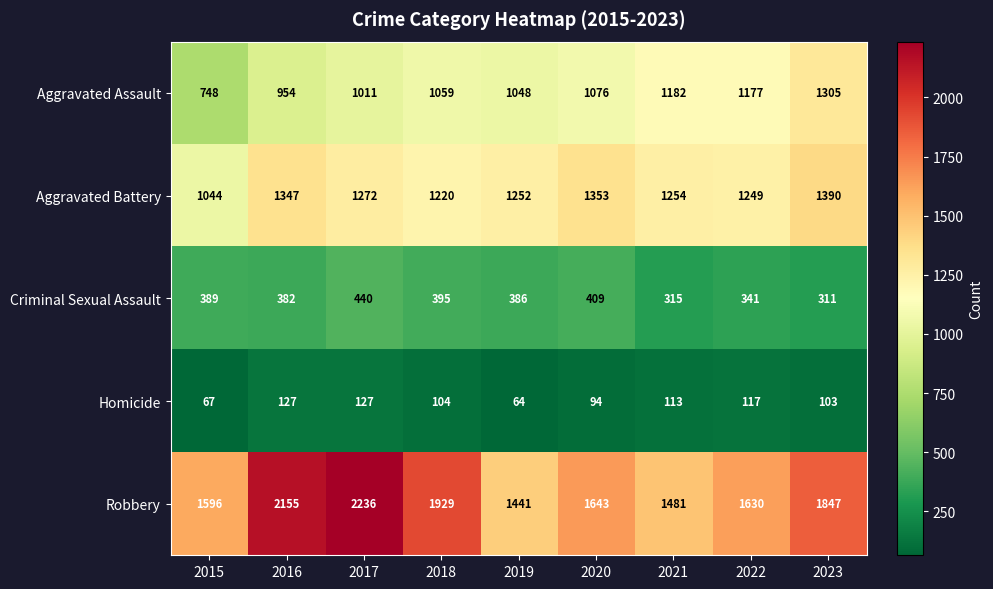

What is the difference between the maximum and minimum values in the Homicide series?

63